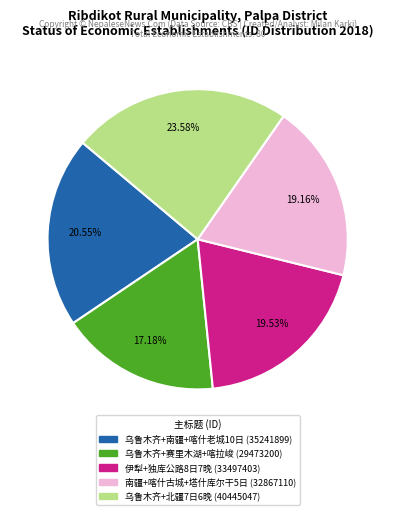

Is there a majority slice in this chart?

No